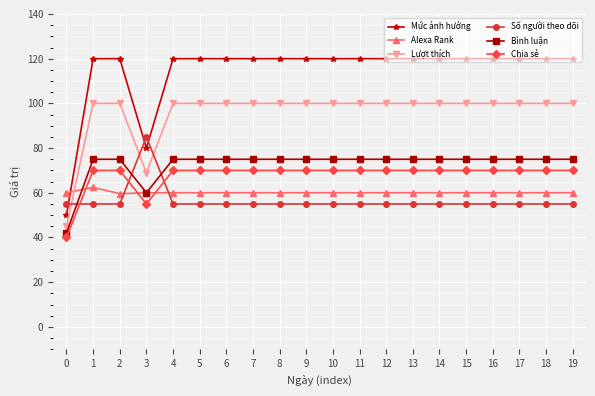

What is the difference between the maximum and second lowest values in the Mức ảnh hưởng series?

40.0